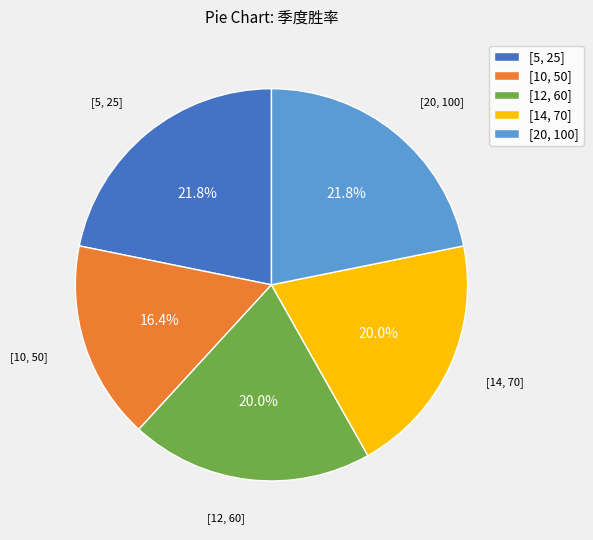

Between [5, 25] and [10, 50], which is larger?

[5, 25]